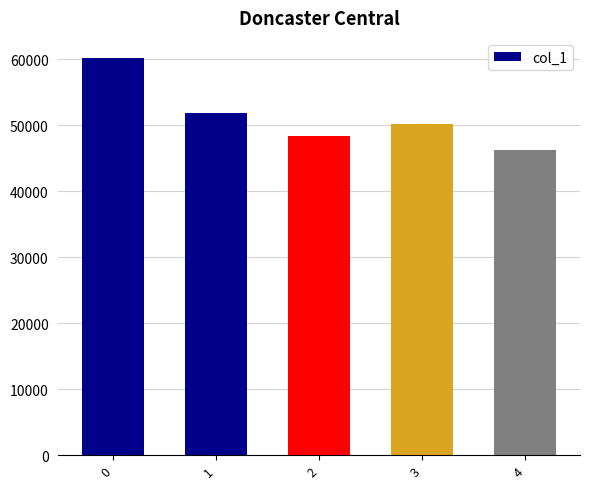

What is the greatest value displayed?

60207